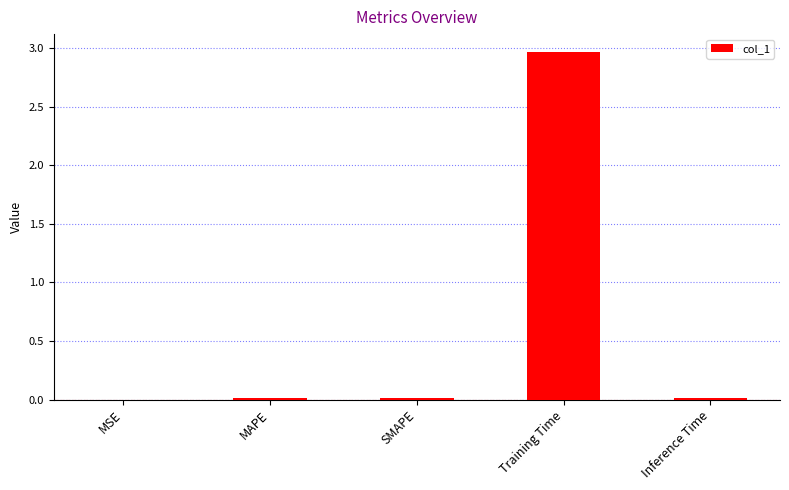

What is the greatest value displayed?

3.0